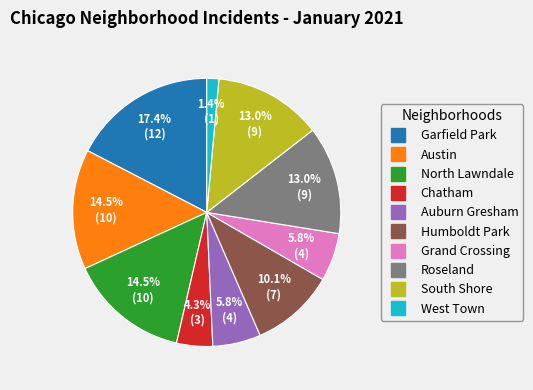

Does any single category account for the majority?

No